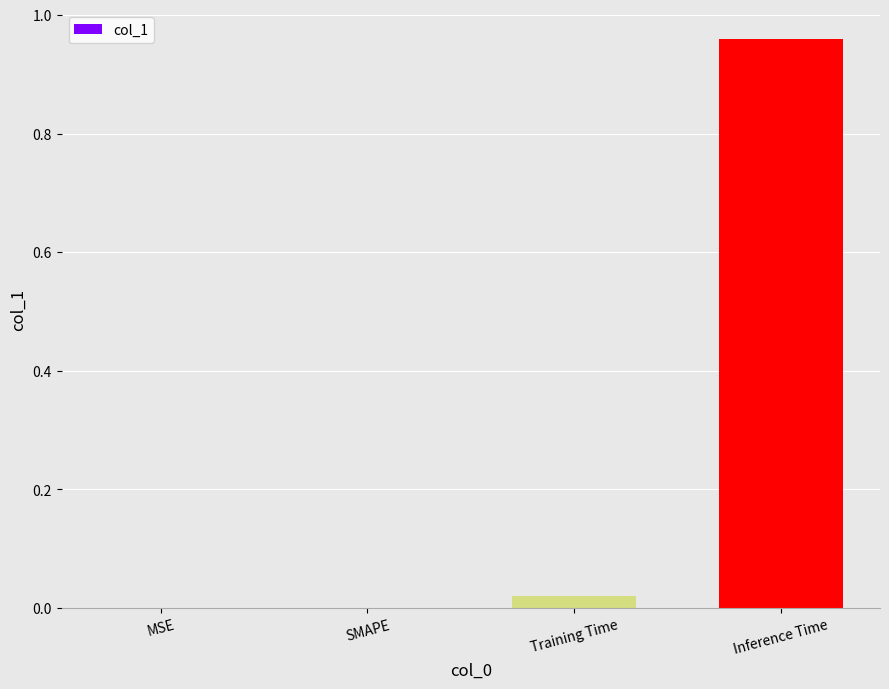

Which has a higher value, MSE or Inference Time?

Inference Time